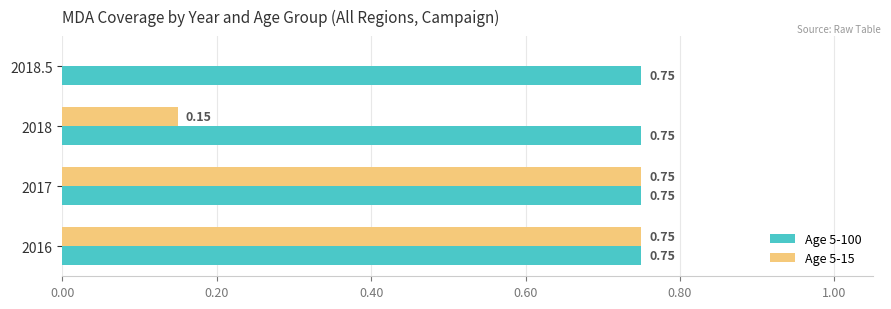

Which series has the largest total across all categories?

Age 5-100